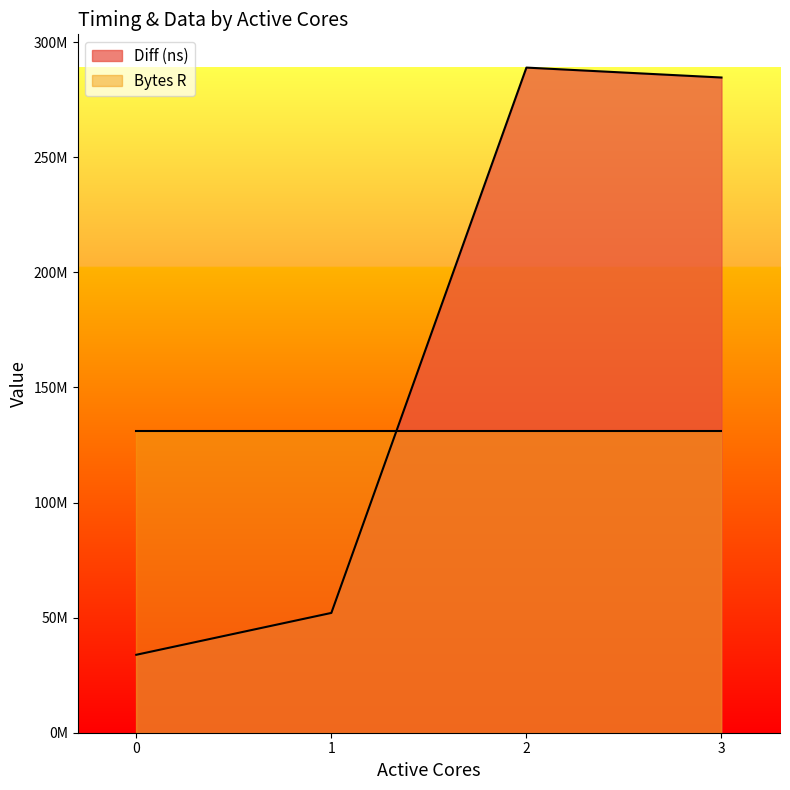

What is the value of the 4th point from the left?

284691486